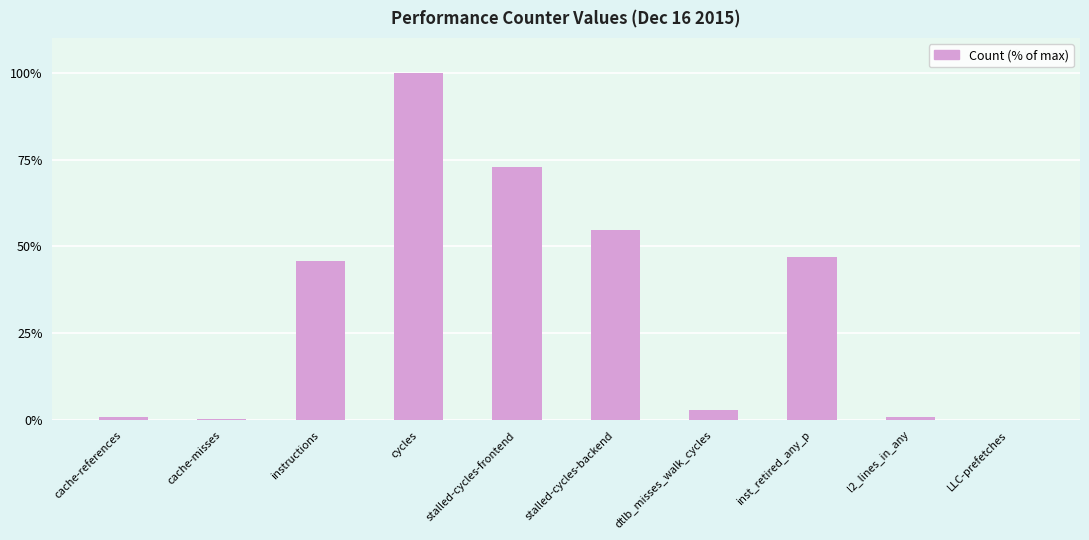

Which category has the highest value across all series?

cycles